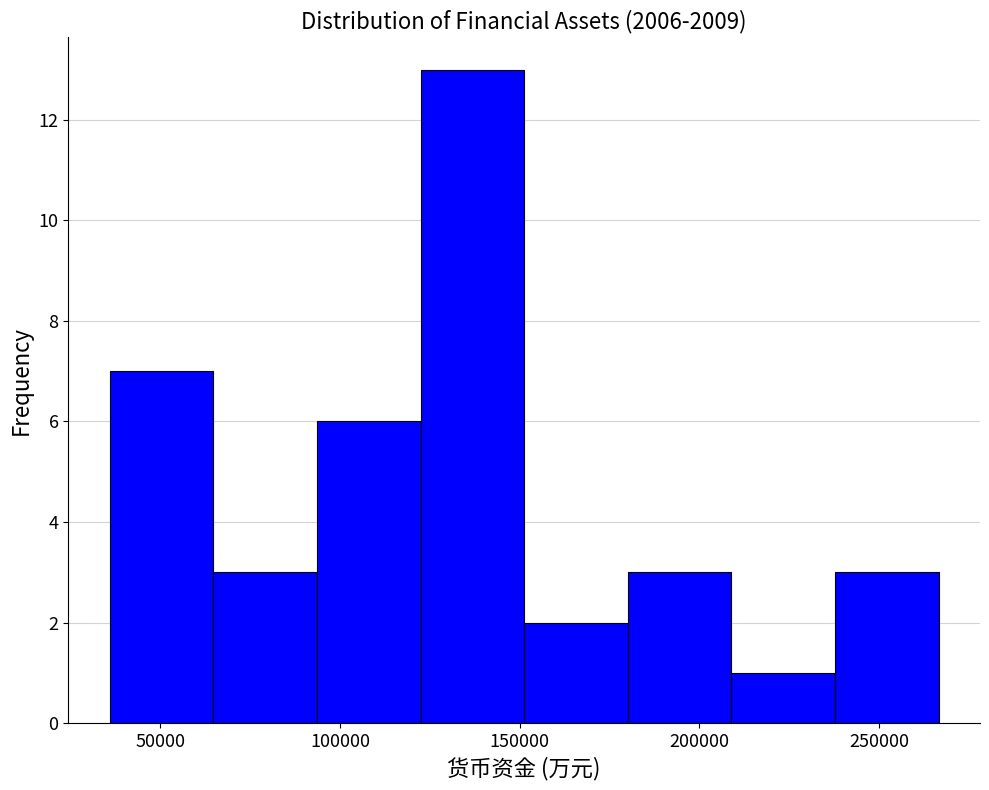

Reading left to right, transcribe this chart: for each bar, give the range it covers on the x-axis and its height. Neither the bar edges nor the heights are printed on the chart, so give them approximately, as read against the axes.

35000 to 65000: 7
65000 to 95000: 3
95000 to 120000: 6
120000 to 150000: 13
150000 to 180000: 2
180000 to 210000: 3
210000 to 240000: 1
240000 to 265000: 3